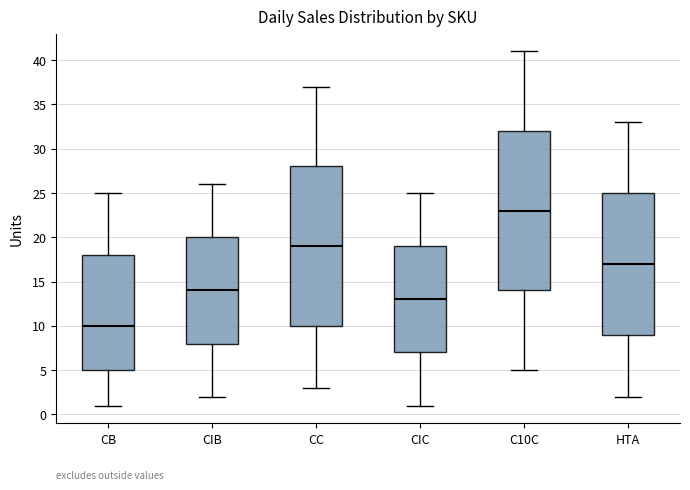

Reading left to right, read every box against the y-axis: the position of its median line, the range the box covers, and the ends of its whiskers. The values are not printed on the chart, so give them approximately, as read against the axis.

CB: median 10, box 5 to 18, whiskers 1 to 25
CIB: median 14, box 8 to 20, whiskers 2 to 26
CC: median 19, box 10 to 28, whiskers 3 to 37
CIC: median 13, box 7 to 19, whiskers 1 to 25
C10C: median 23, box 14 to 32, whiskers 5 to 41
HTA: median 17, box 9 to 25, whiskers 2 to 33